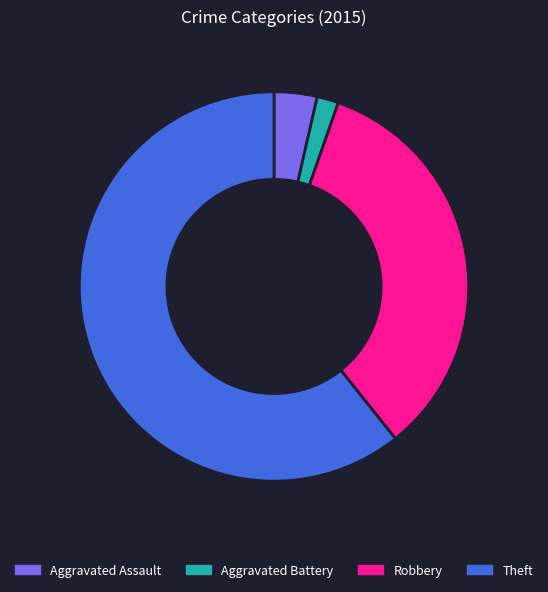

Do Theft and Aggravated Assault together represent more than half of the pie?

Yes